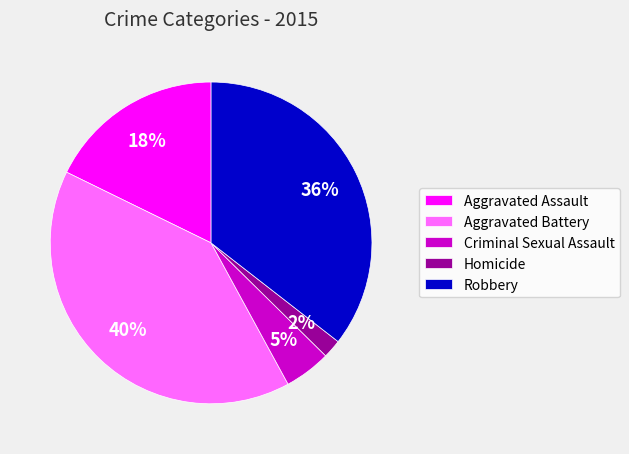

Rank the categories by value from highest to lowest.

Aggravated Battery, Robbery, Aggravated Assault, Criminal Sexual Assault, Homicide